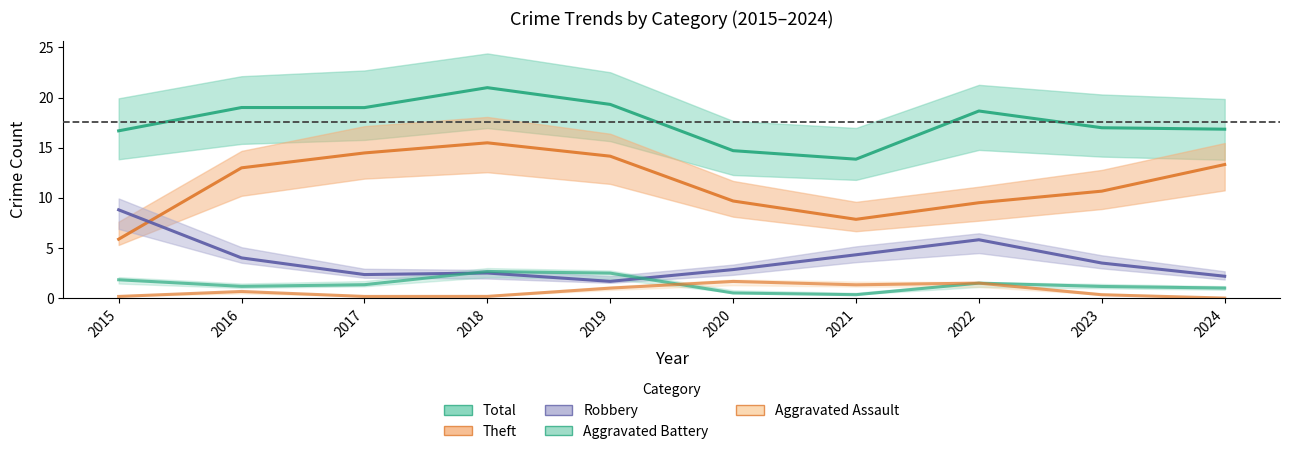

Which category has the lowest value in the Robbery series?

2019